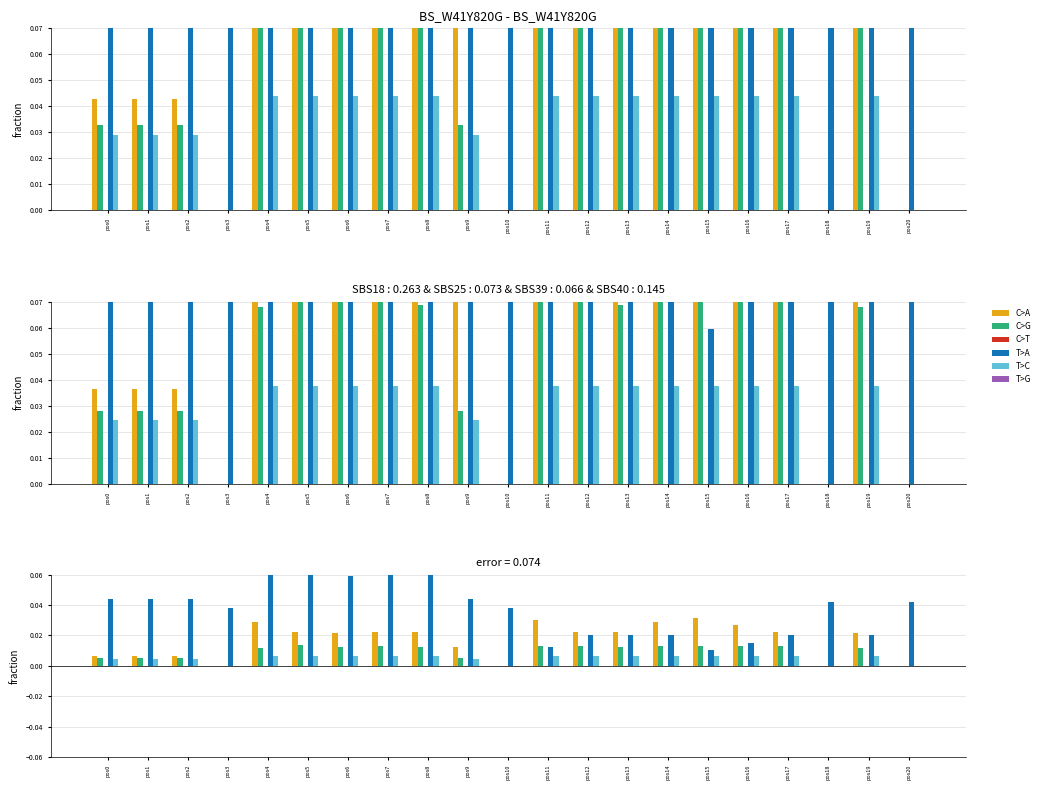

List the series in order of their peak value, lowest first.

C>T, T>G, T>C, C>G, C>A, T>A